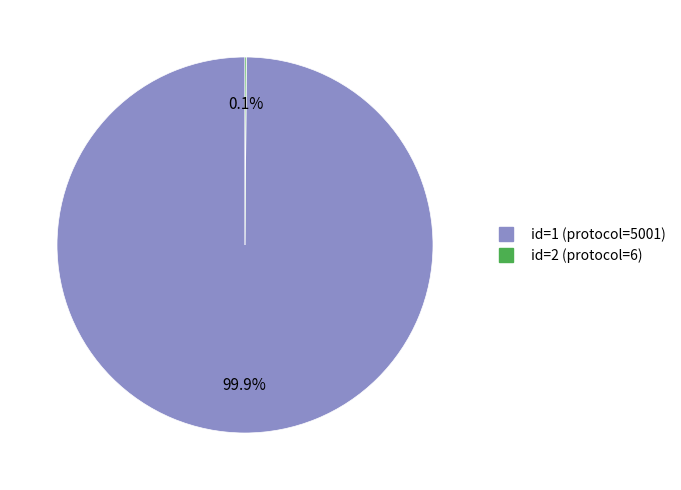

To the nearest percent, what is the average slice percentage?

50%